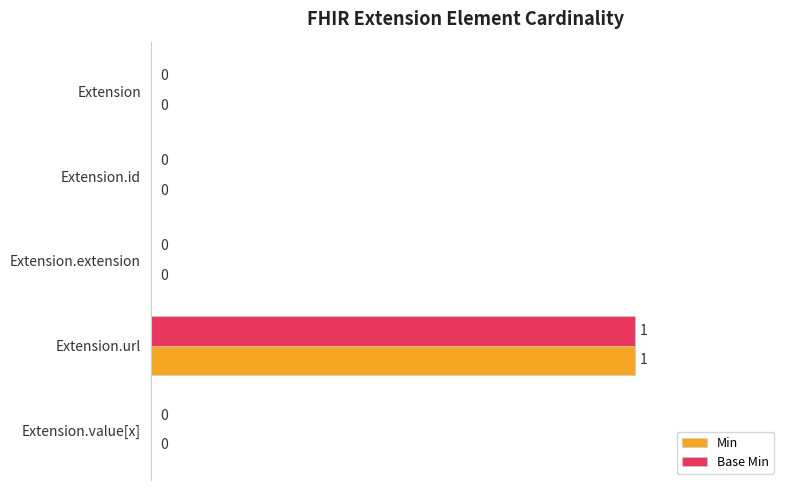

The value of Base Min at Extension.id is -58. True or false?

False